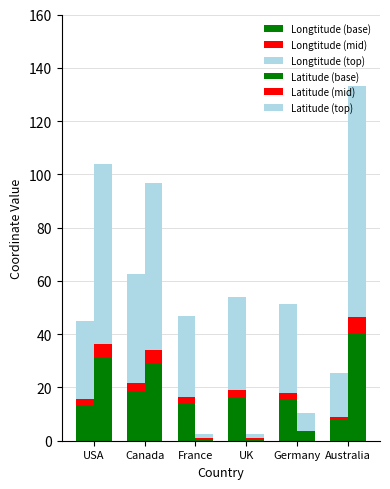

List the series in order of their peak value, highest first.

Latitude (top), Longtitude (top), Latitude (base), Longtitude (base), Latitude (mid), Longtitude (mid)